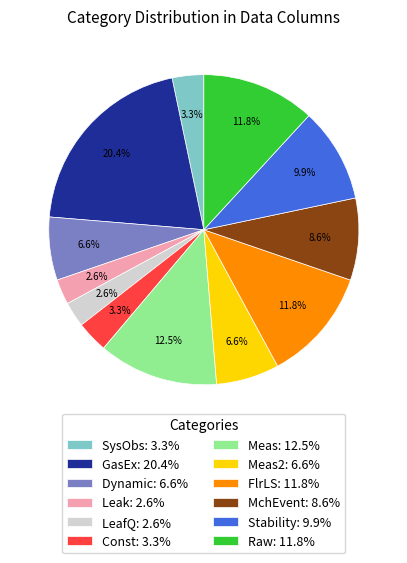

What is the ratio of the value at Meas: 12.5% to the value at FlrLS: 11.8%?

1.1